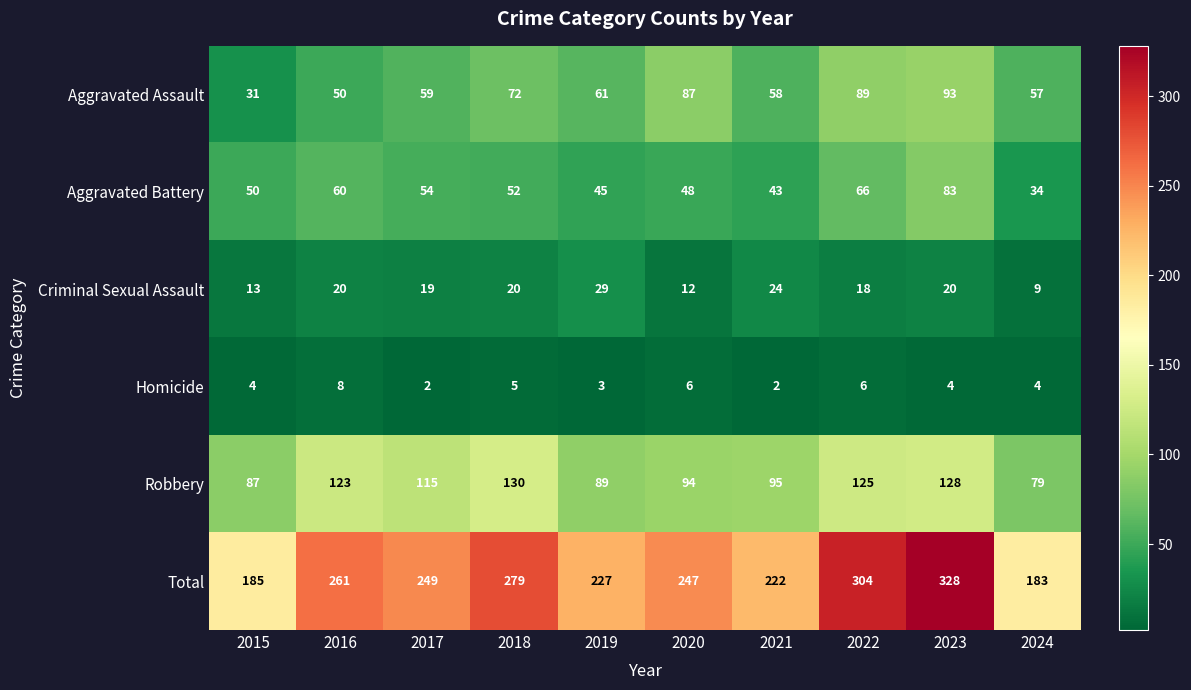

At which label is Criminal Sexual Assault closest to 19?

2017